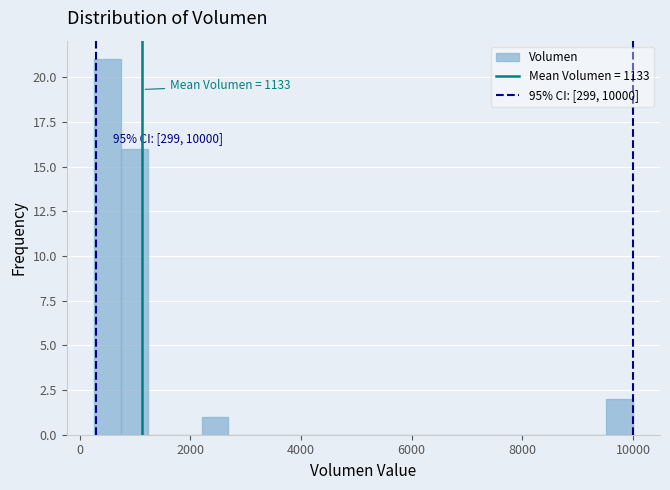

Read against the x-axis, roughly where is the centre of the tallest bar?

400